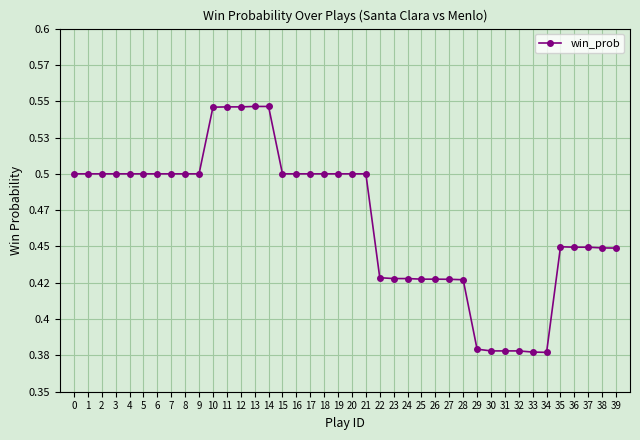

What is the smallest value displayed?

0.4